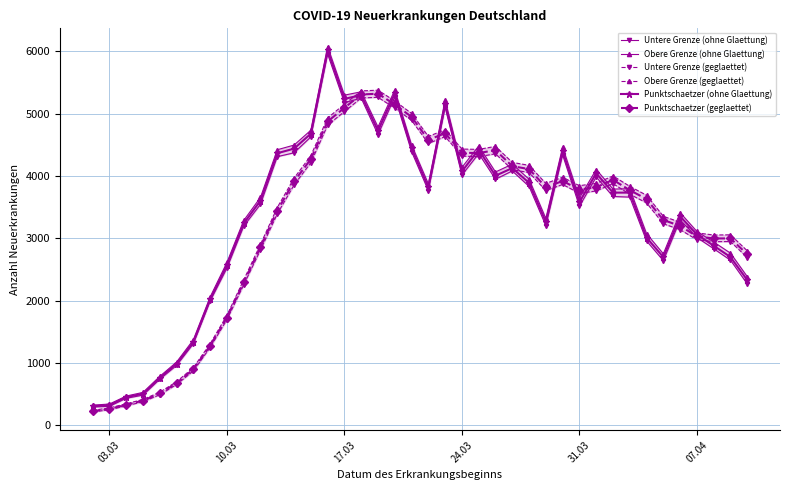

True or false: Punktschaetzer (geglaettet) has more than 0 points higher than both neighbors.

True